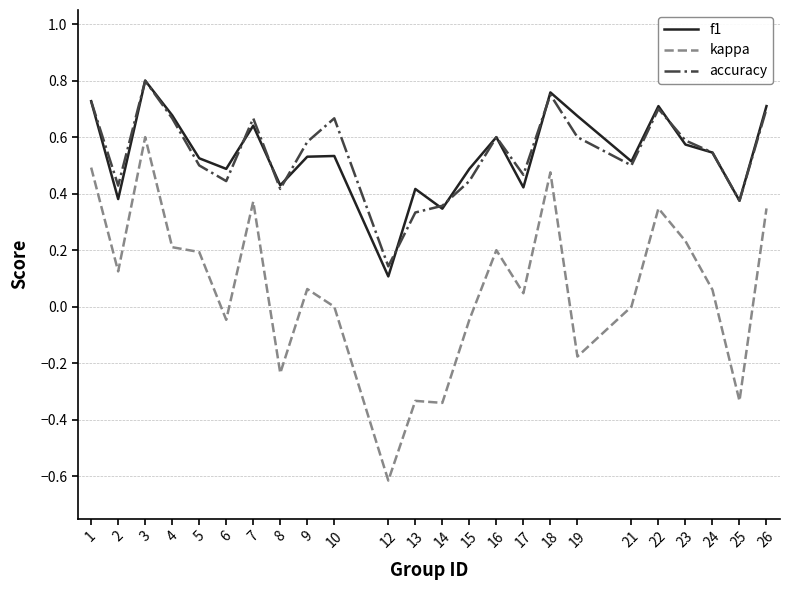

The f1 series shows 0.6 at 16. True or false?

True